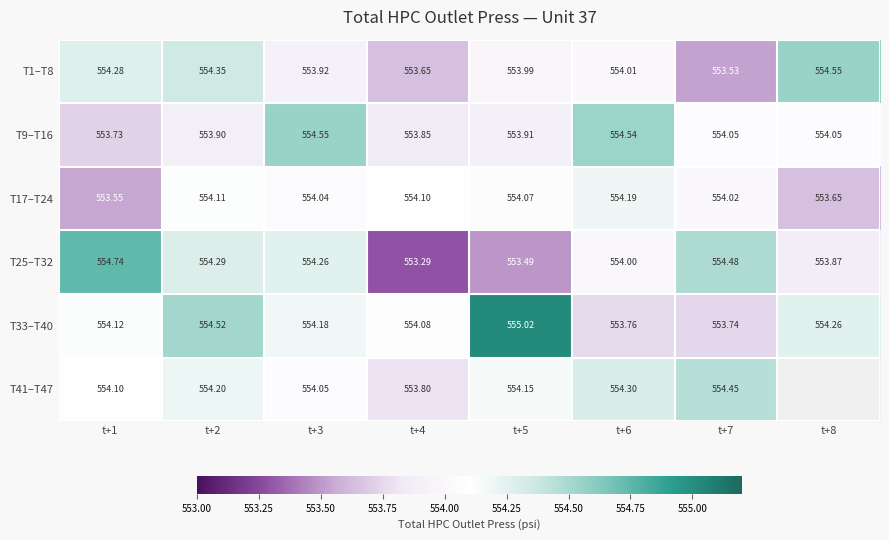

At which label does T17–T24 first exceed 554?

t+2